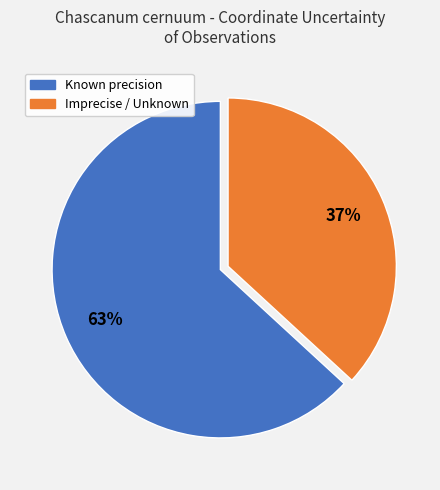

To the nearest percent, what is the average slice percentage?

50%